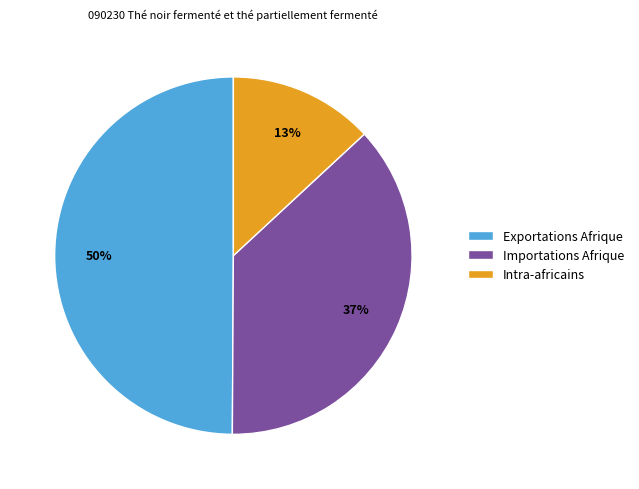

To the nearest percent, what is the average slice percentage?

33%